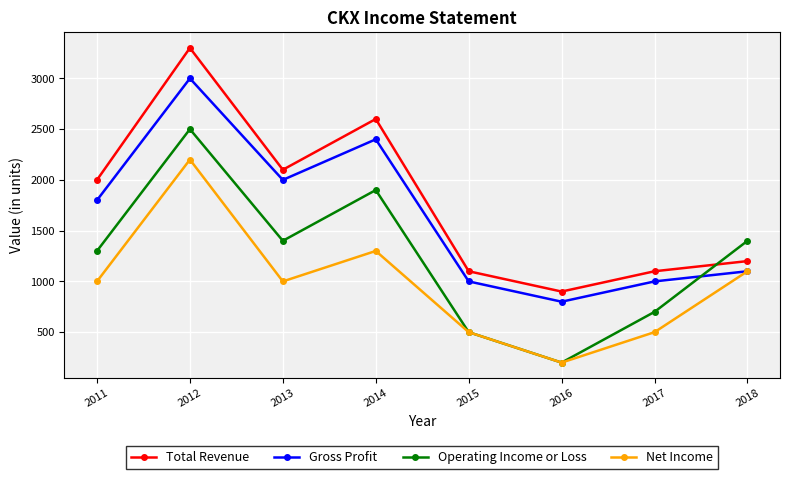

List the series in order of their overall mean, lowest first.

Net Income, Operating Income or Loss, Gross Profit, Total Revenue